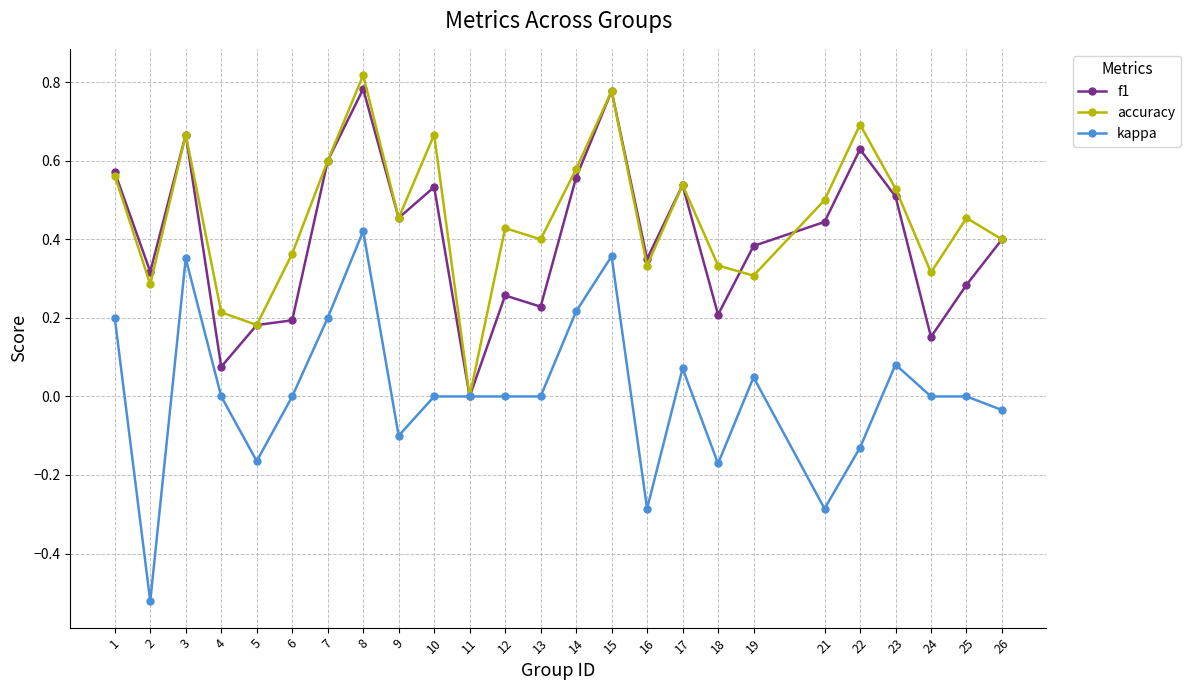

Rank the series by their maximum value, from highest to lowest.

accuracy, f1, kappa